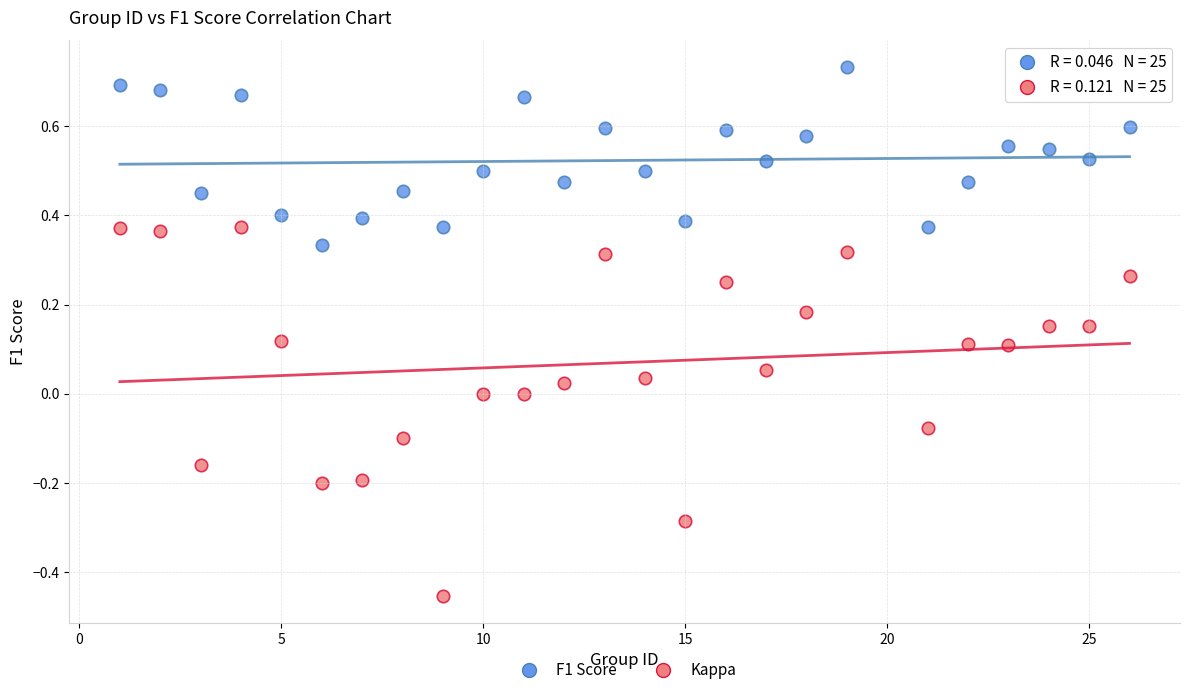

What is the X range (max minus min) for the scatter plot?

25.0